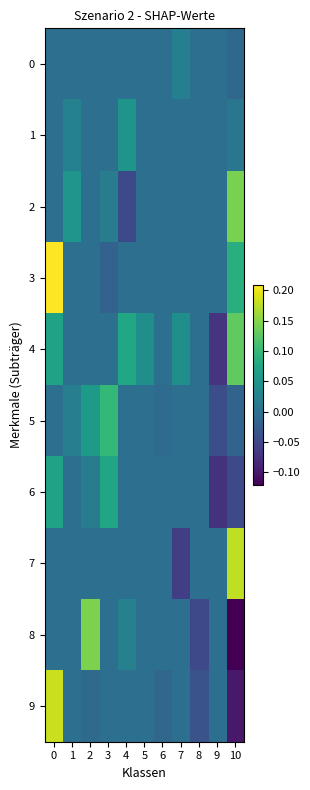

Reading left to right, extract all data points from this chart.

0: 0=0.0	1=0.0	2=0.0	3=0.0	4=0.0	5=0.0	6=0.0	7=0.0	8=0.0	9=0.0	10=-0.0
1: 0=0.0	1=0.0	2=0.0	3=0.0	4=0.1	5=0.0	6=0.0	7=0.0	8=0.0	9=0.0	10=0.0
2: 0=0.0	1=0.1	2=0.0	3=0.0	4=-0.0	5=0.0	6=0.0	7=0.0	8=0.0	9=0.0	10=0.1
3: 0=0.2	1=0.0	2=0.0	3=-0.0	4=0.0	5=0.0	6=0.0	7=0.0	8=0.0	9=0.0	10=0.1
4: 0=0.1	1=0.0	2=0.0	3=0.0	4=0.1	5=0.0	6=0.0	7=0.0	8=0.0	9=-0.1	10=0.1
5: 0=0.0	1=0.0	2=0.1	3=0.1	4=0.0	5=0.0	6=-0.0	7=0.0	8=0.0	9=-0.0	10=-0.0
6: 0=0.1	1=0.0	2=0.0	3=0.1	4=0.0	5=0.0	6=0.0	7=0.0	8=0.0	9=-0.1	10=-0.0
7: 0=0.0	1=0.0	2=0.0	3=0.0	4=0.0	5=0.0	6=0.0	7=-0.1	8=0.0	9=0.0	10=0.2
8: 0=0.0	1=0.0	2=0.1	3=0.0	4=0.0	5=0.0	6=0.0	7=0.0	8=-0.0	9=0.0	10=-0.1
9: 0=0.2	1=0.0	2=-0.0	3=0.0	4=0.0	5=0.0	6=-0.0	7=0.0	8=-0.0	9=0.0	10=-0.1